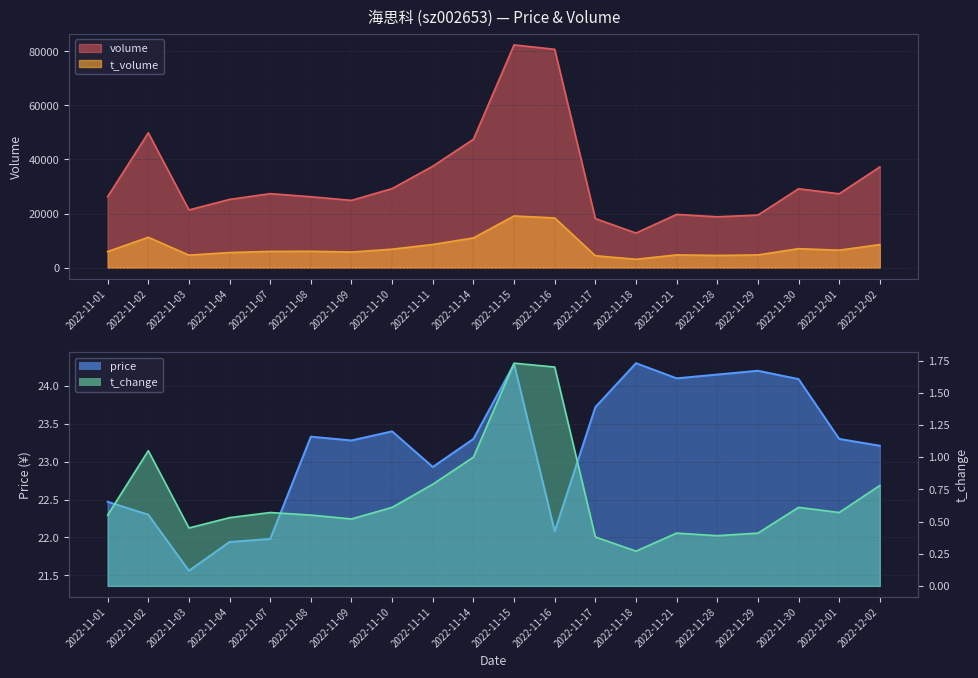

At 2022-11-16, list the series in order from largest to smallest.

volume, t_volume, price, t_change